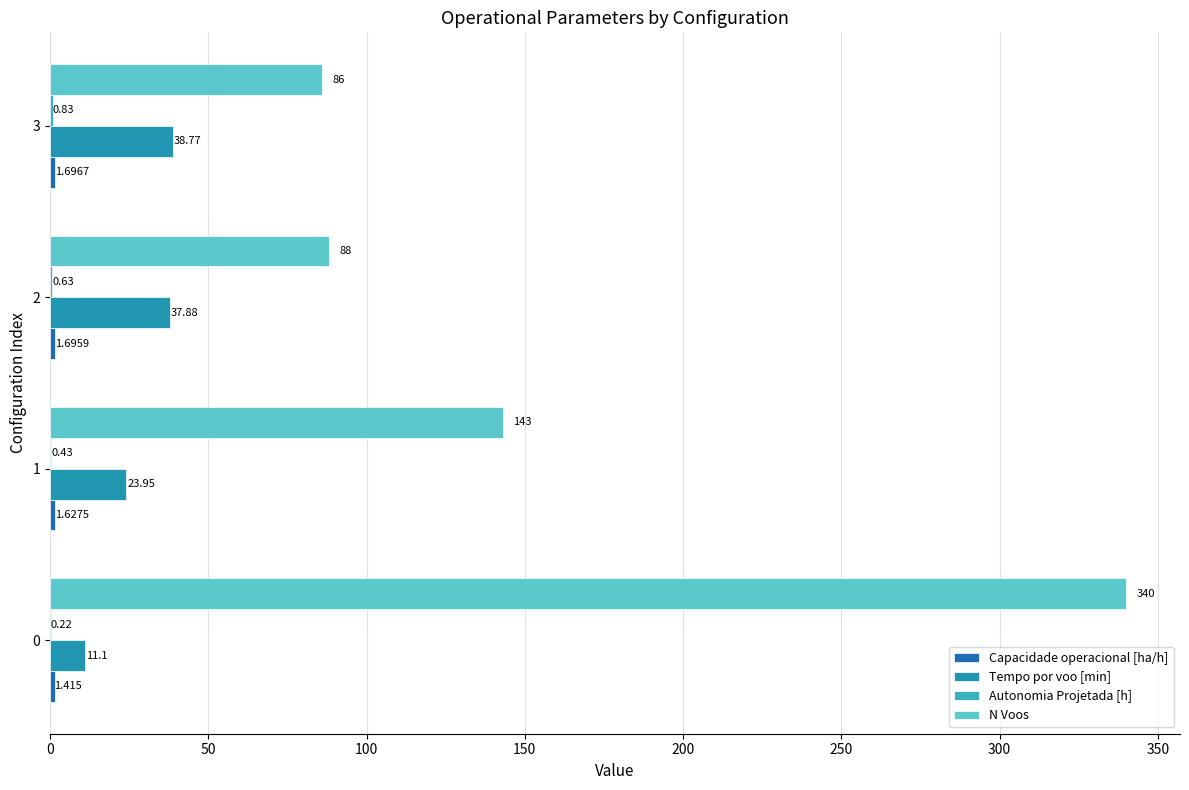

How many distinct data groups are displayed?

4